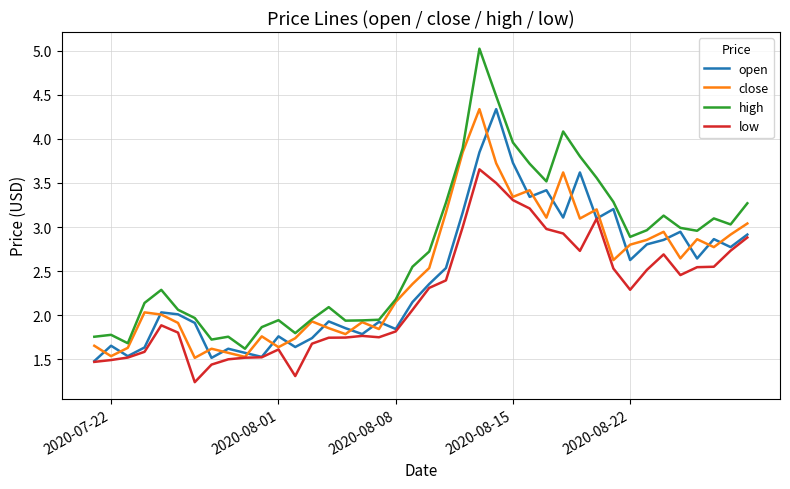

What is the smallest value displayed?

1.2